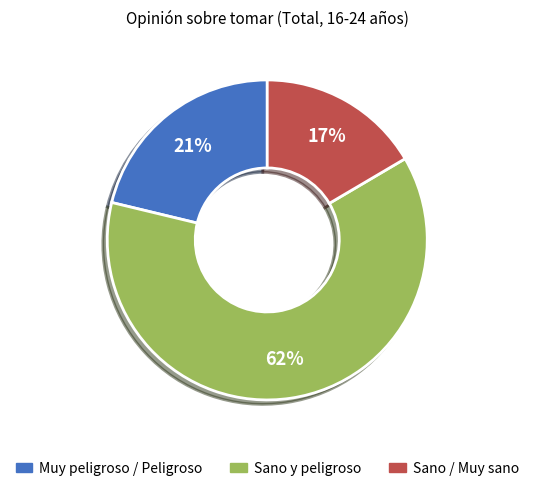

How many segments does this pie chart have?

3